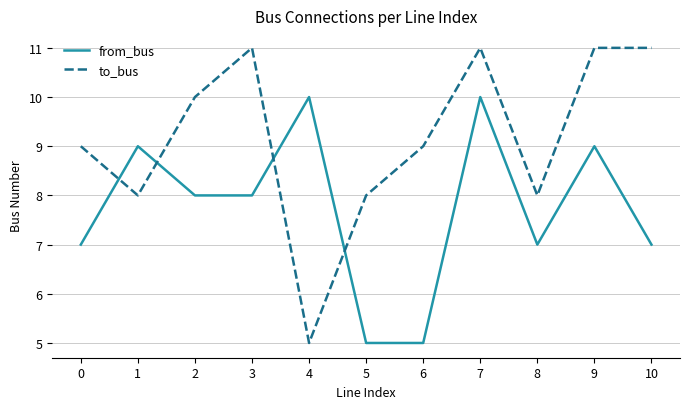

Rank the series by their maximum value, from highest to lowest.

to_bus, from_bus